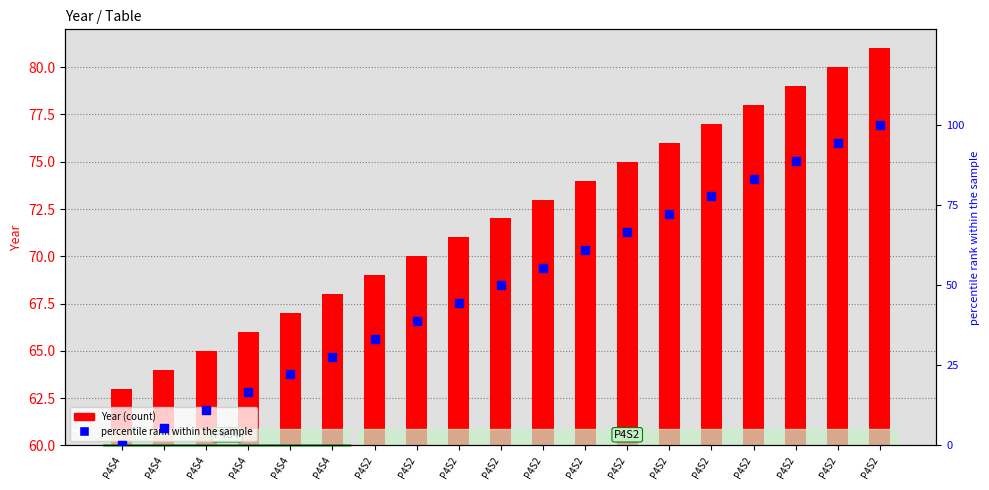

Is the value of percentile rank within the sample at P4S2 greater than the value of Year at P4S4?

No